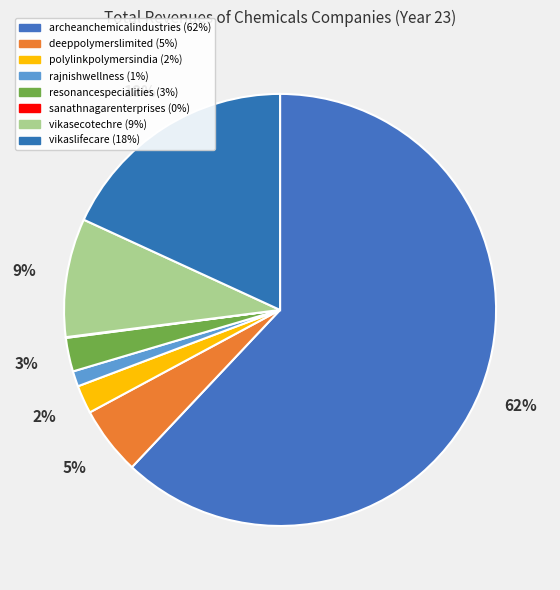

What is the change in value from resonancespecialities to vikaslifecare?

+374.0